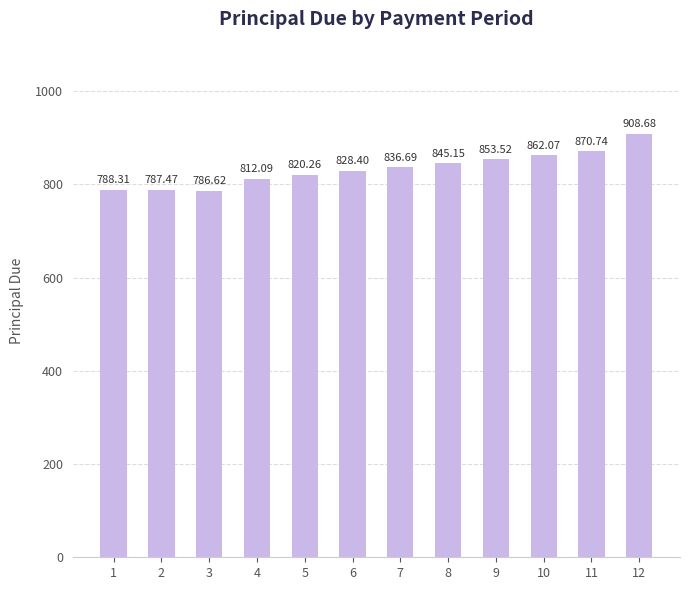

What is the maximum value shown in the chart?

908.7